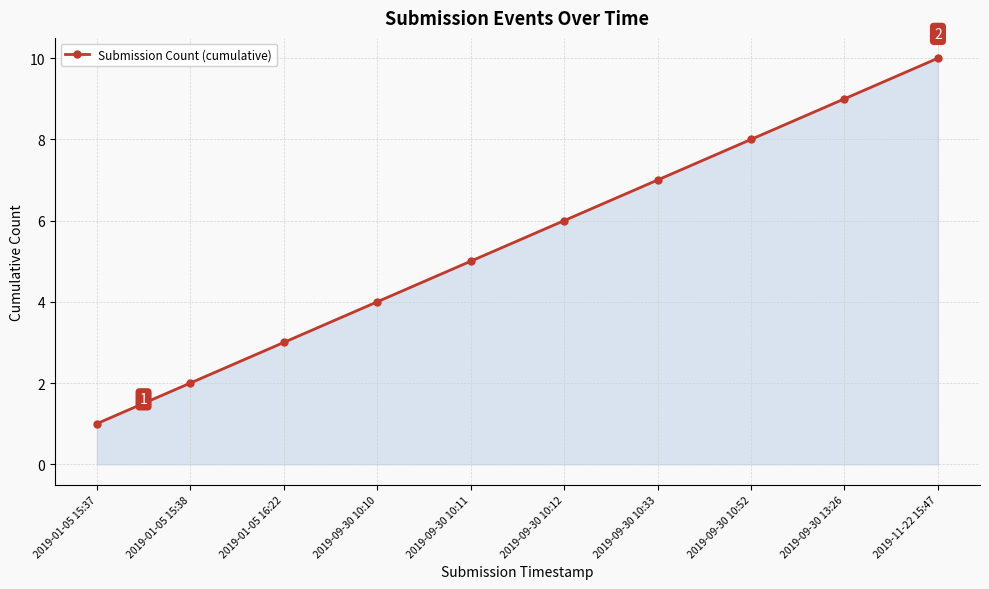

The chart shows a value of 5 at 2019-11-22 15:47. True or false?

False